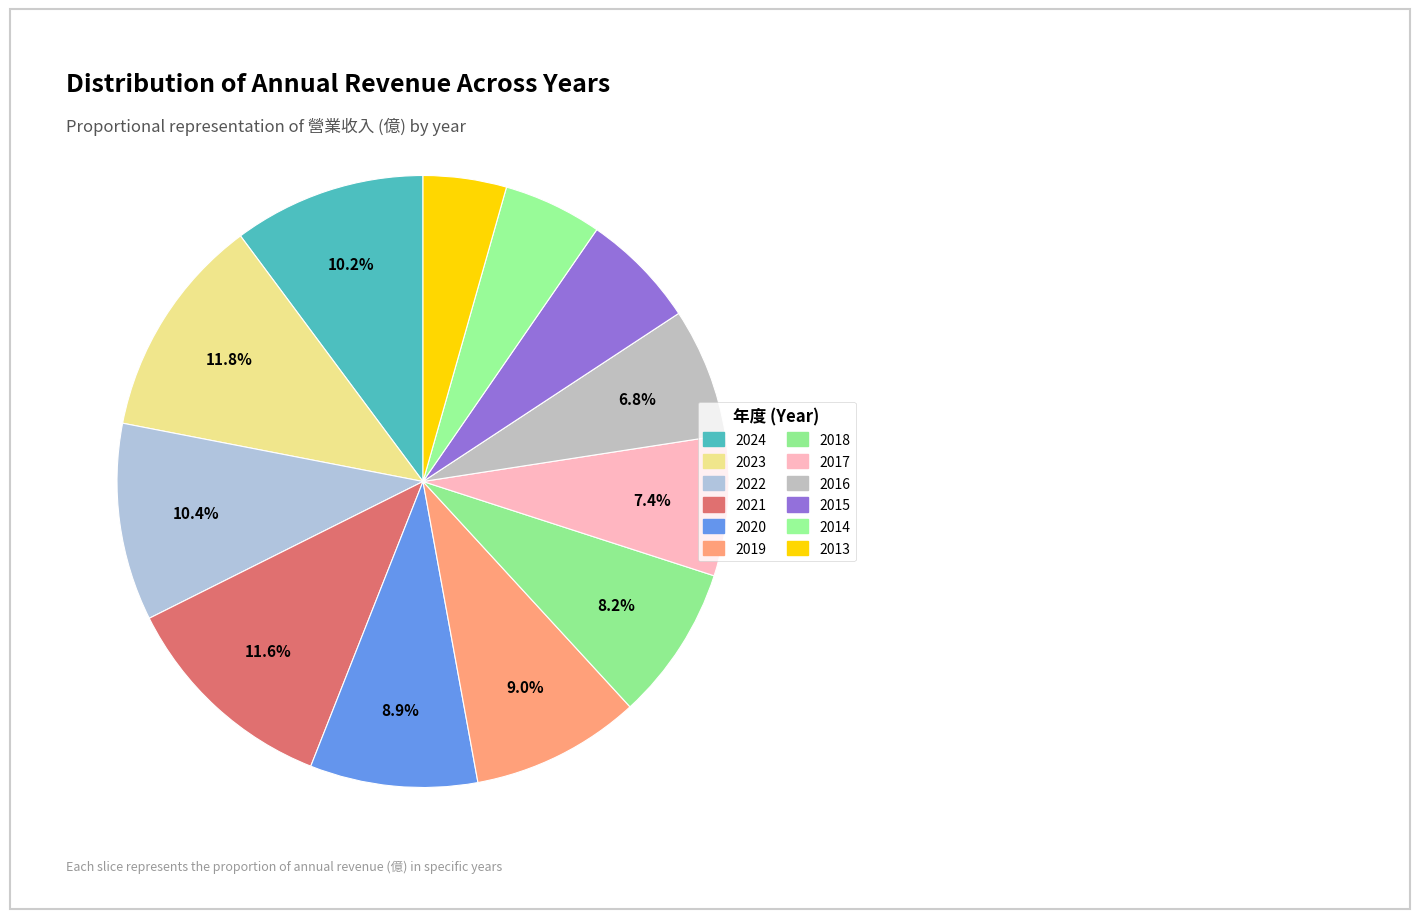

To the nearest percent, what is the difference between the largest and smallest slice percentages?

7%